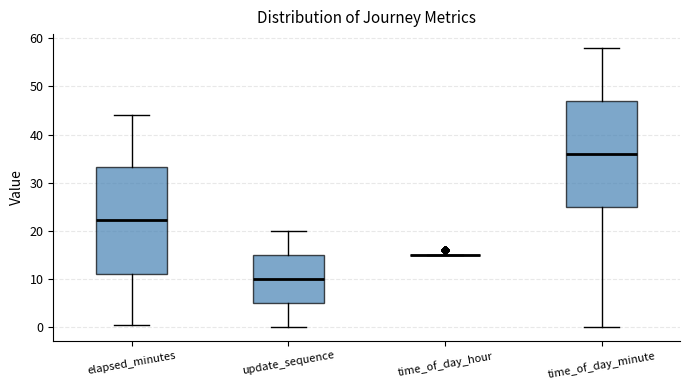

Where is the lower edge of the box for update_sequence on the y-axis? The values are not printed on the chart, so give them approximately, as read against the axis.

5